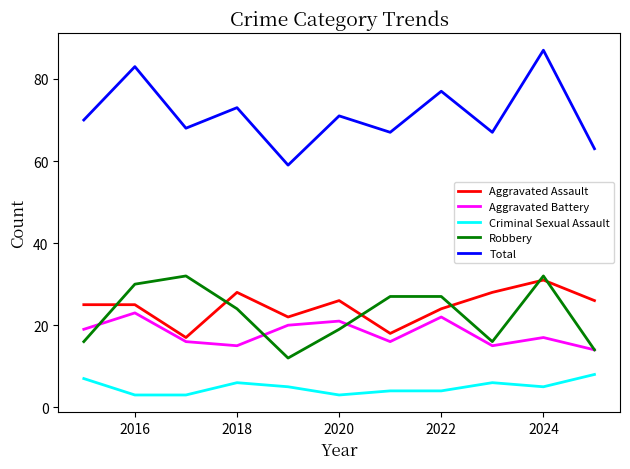

What is the average value of the Aggravated Assault series?

25